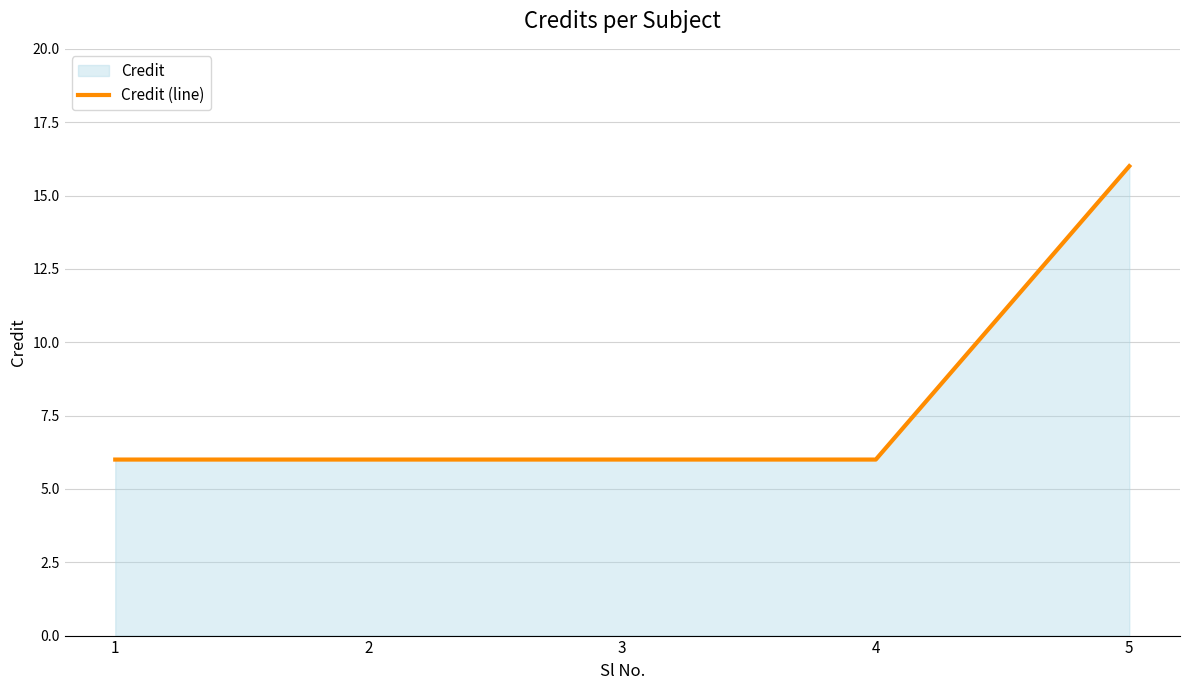

The chart shows a value of 6 at 3. True or false?

True